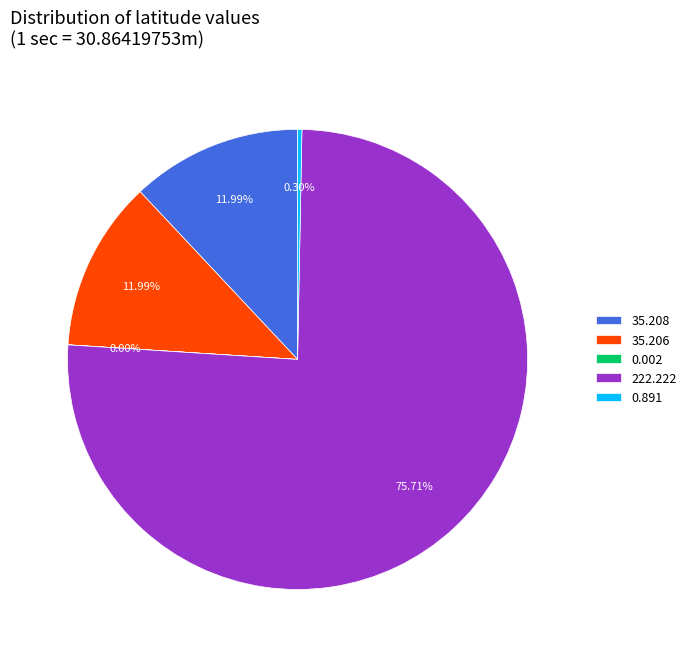

Which has a higher value, 222.222 or 35.206?

222.222